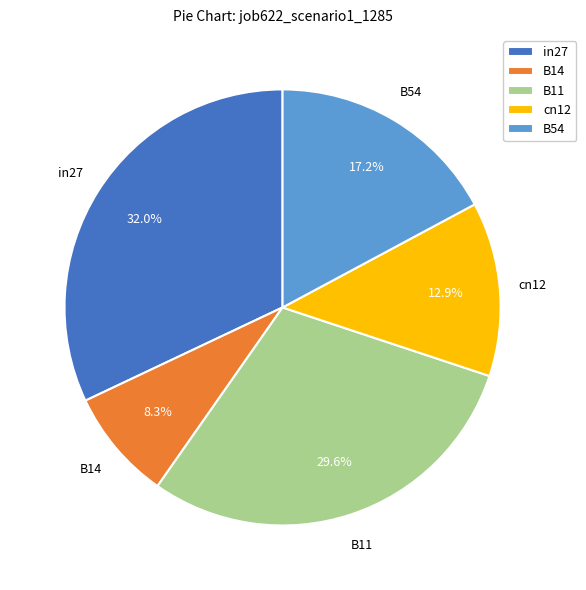

To the nearest percent, what portion does B14 represent?

8%